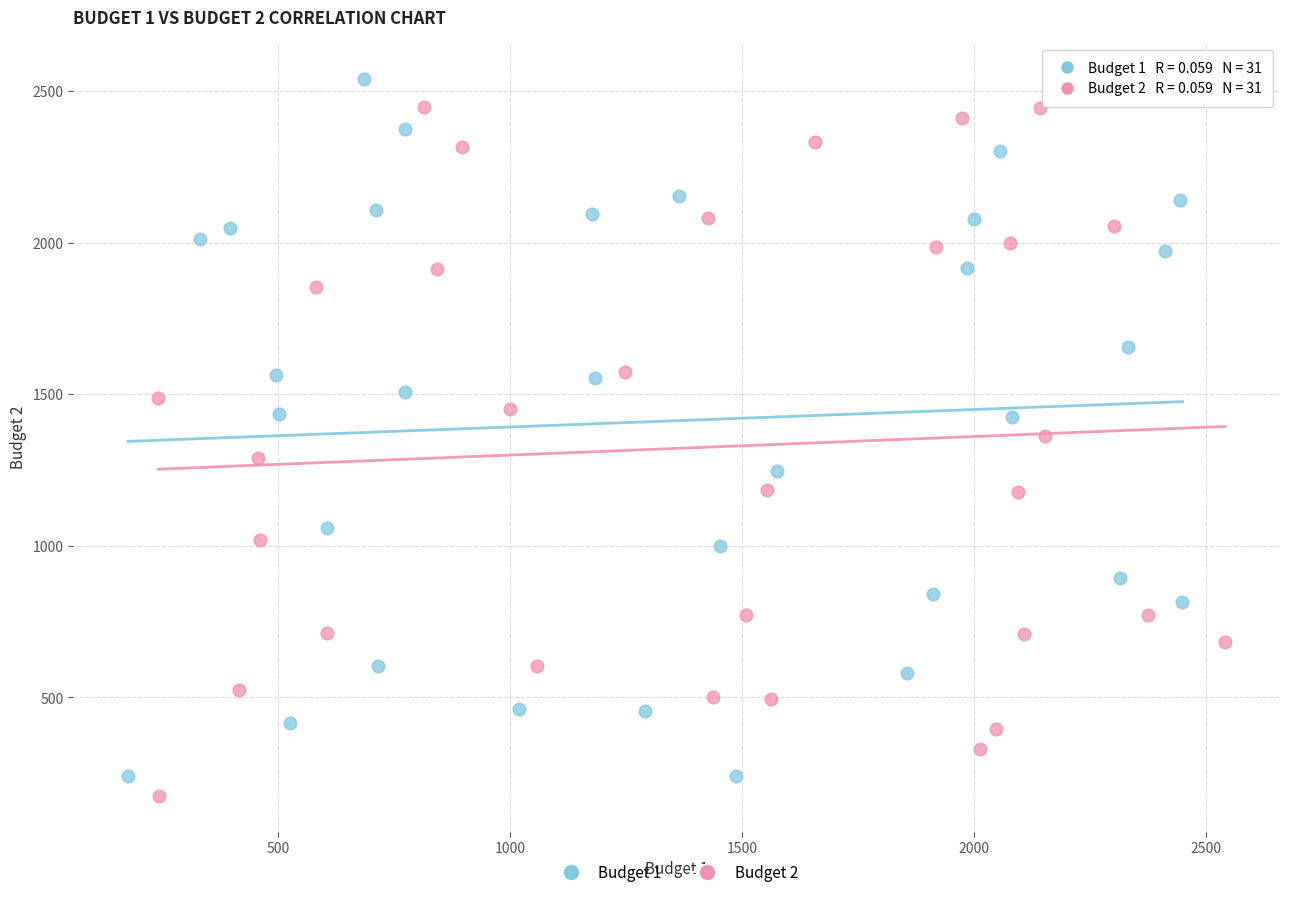

What are all the series names shown in the legend?

Budget 1, Budget 2